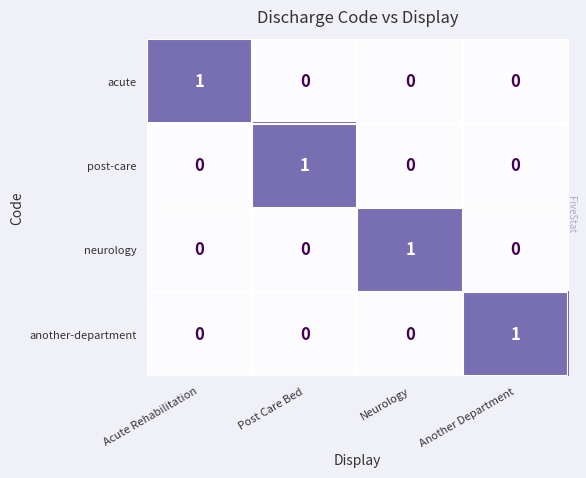

Is it true that neurology equals 0 at Acute Rehabilitation?

True